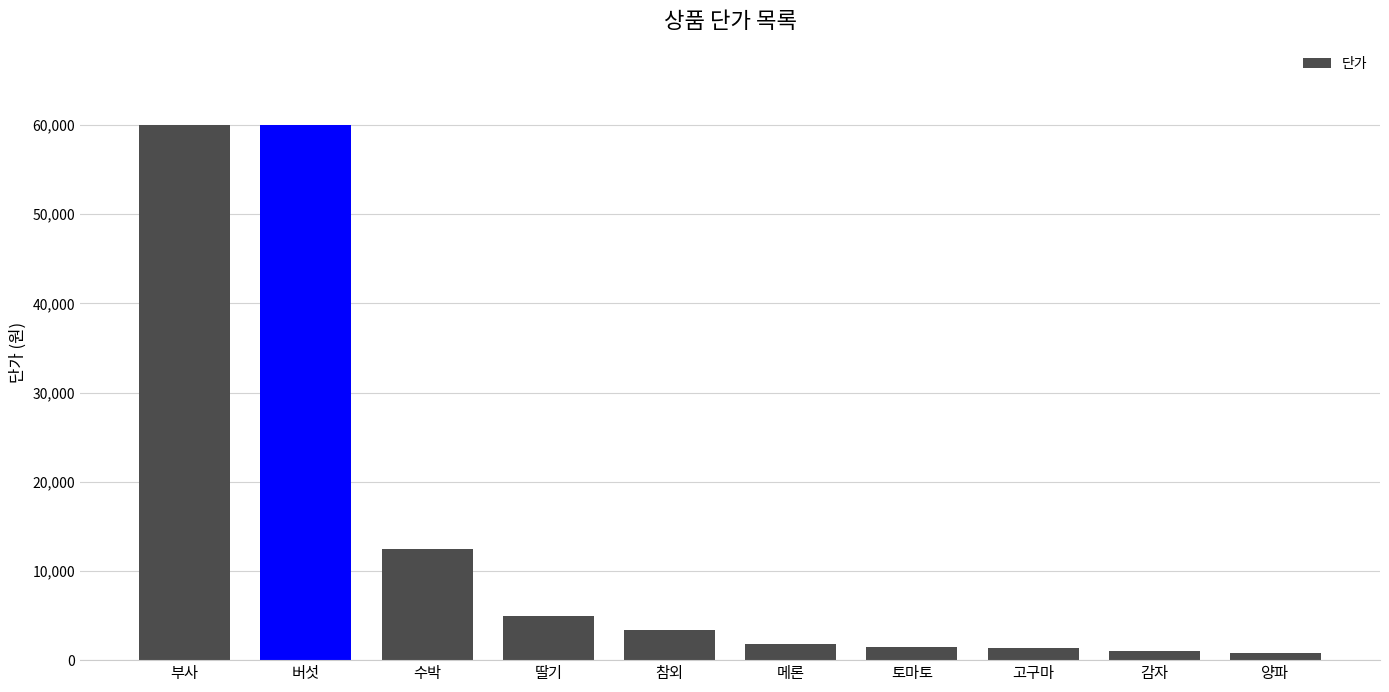

What is the minimum value shown in the chart?

800